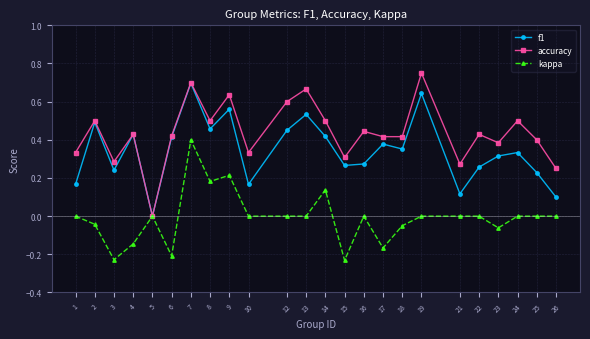

Count the number of data series in this chart.

3